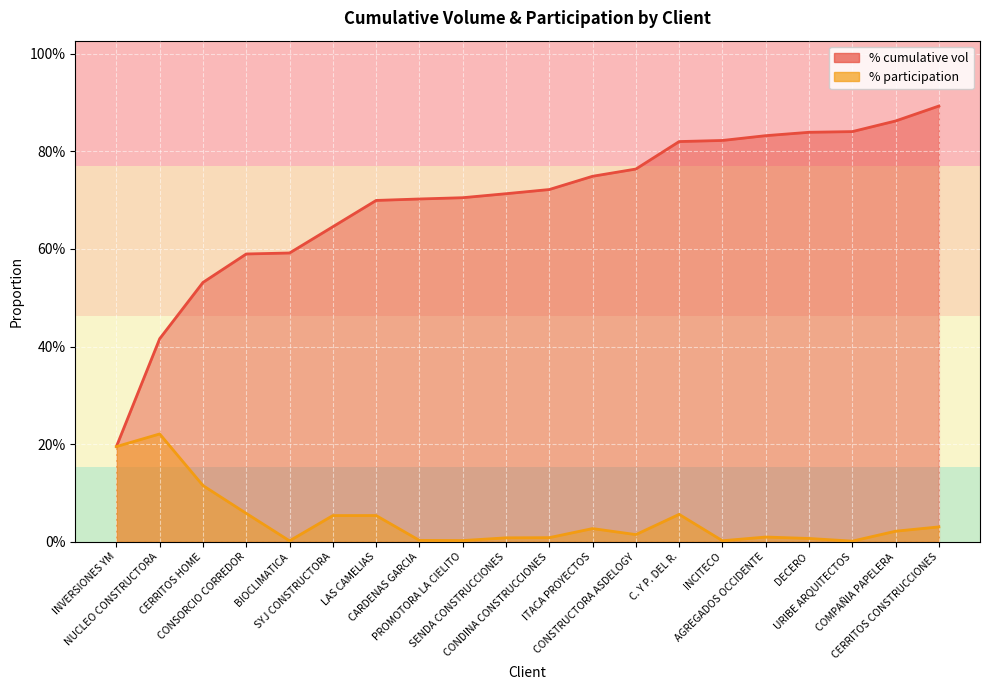

Reading right to left, what are all the values shown in this chart?

% cumulative vol: 0.9	0.9	0.8	0.8	0.8	0.8	0.8	0.8	0.7	0.7	0.7	0.7	0.7	0.7	0.6	0.6	0.6	0.5	0.4	0.2
% participation: 0.0	0.0	0.0	0.0	0.0	0.0	0.1	0.0	0.0	0.0	0.0	0.0	0.0	0.1	0.1	0.0	0.1	0.1	0.2	0.2